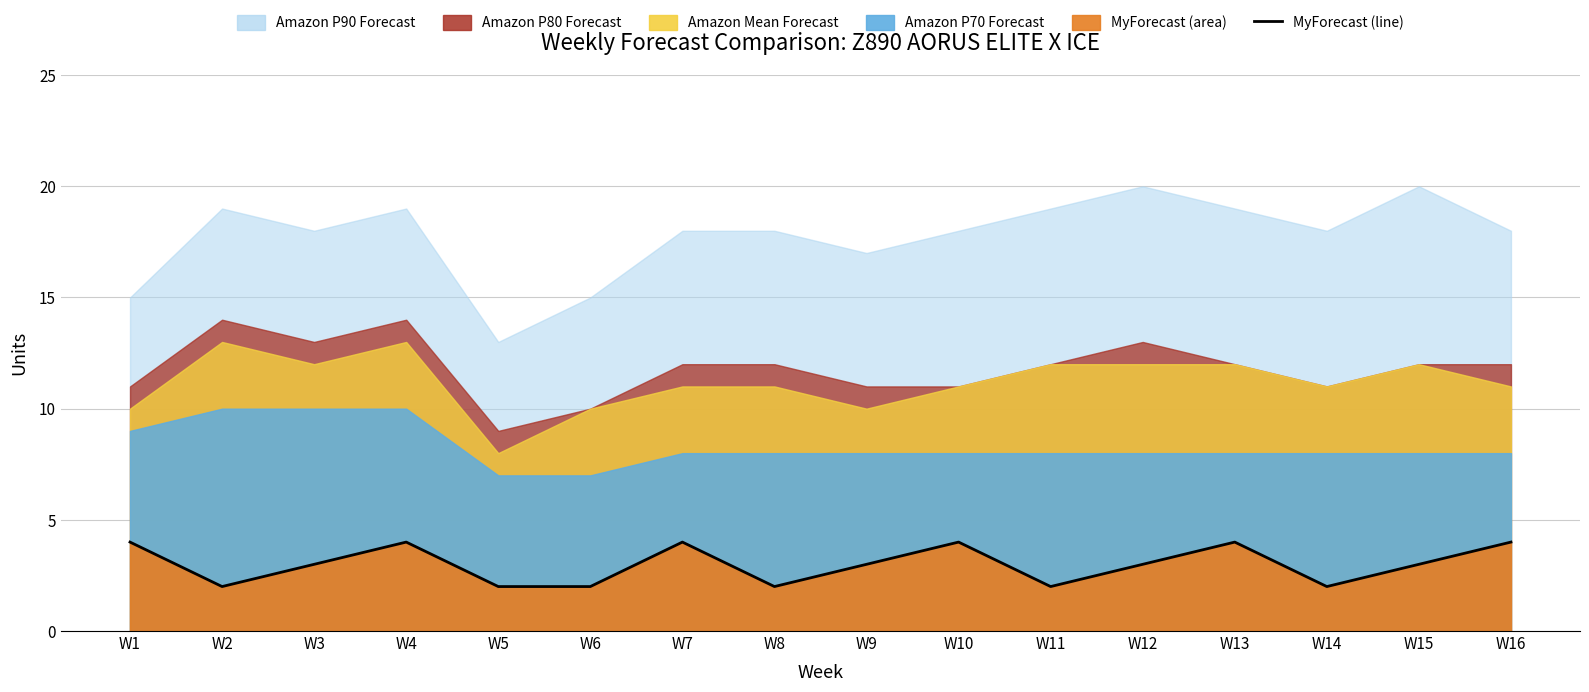

At which label does the data first exceed 3?

W1